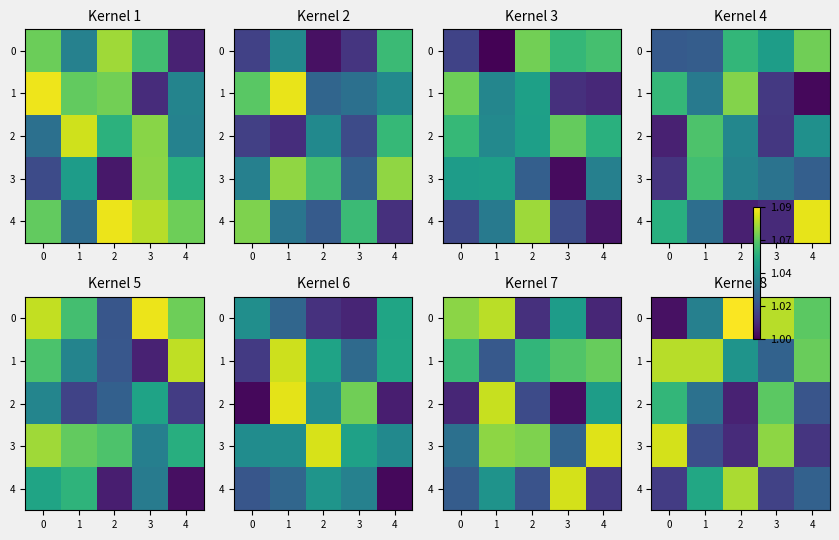

True or false: 0 has a value of 1.4 at 1.

False